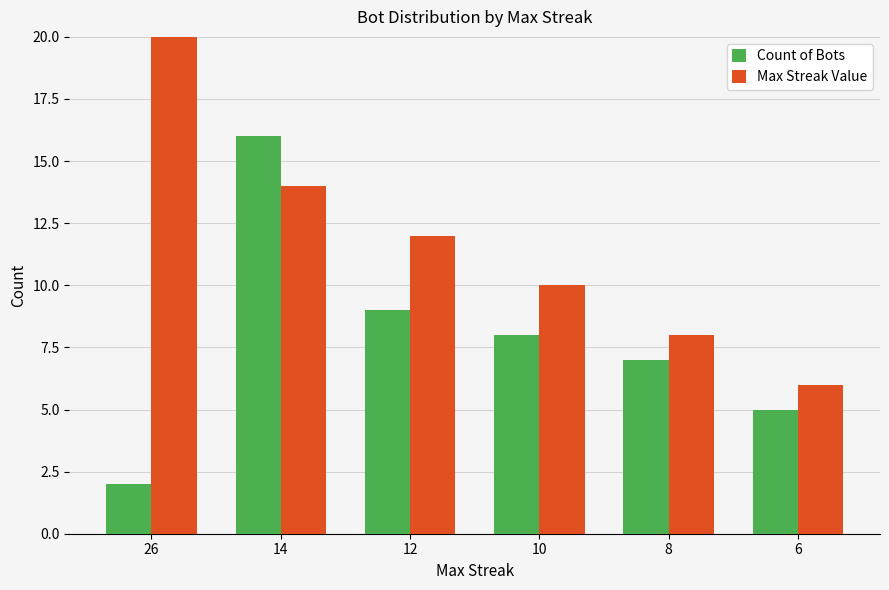

Reading left to right, list all the values displayed in this chart.

Count of Bots: 26=2	14=16	12=9	10=8	8=7	6=5
Max Streak Value: 26=26	14=14	12=12	10=10	8=8	6=6